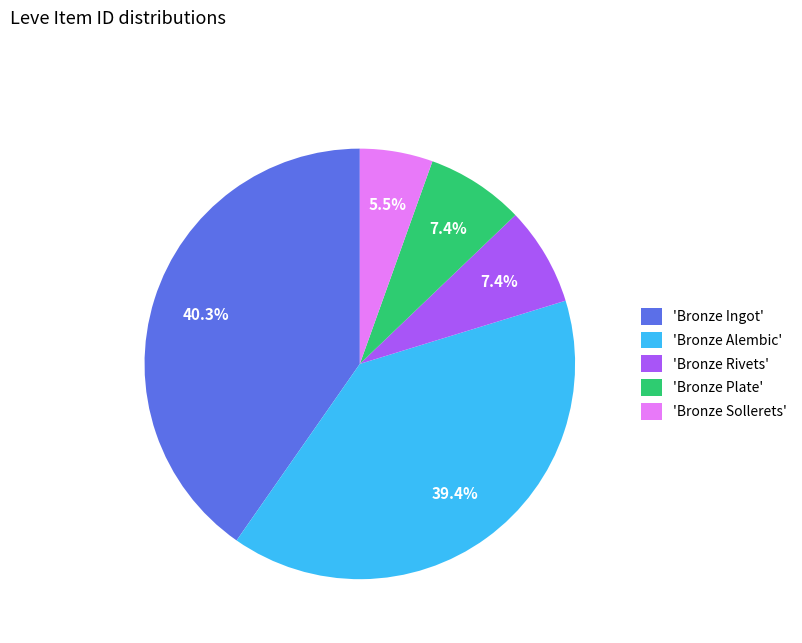

Which slice is the largest?

'Bronze Ingot'